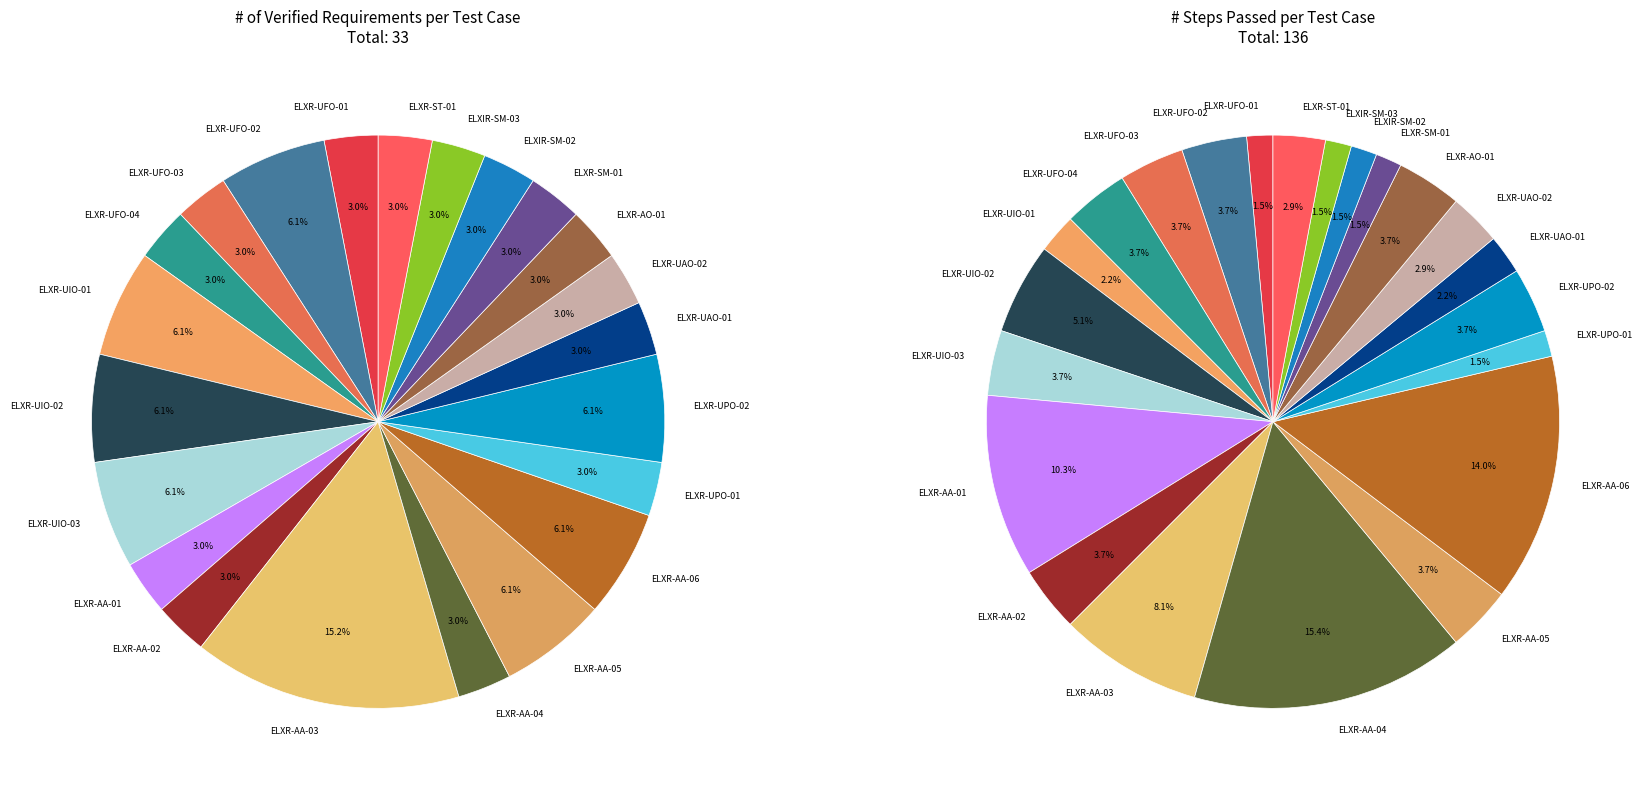

Approximately how many times larger is the value at ELXR-UPO-02 compared to ELXR-UIO-01?

1.0